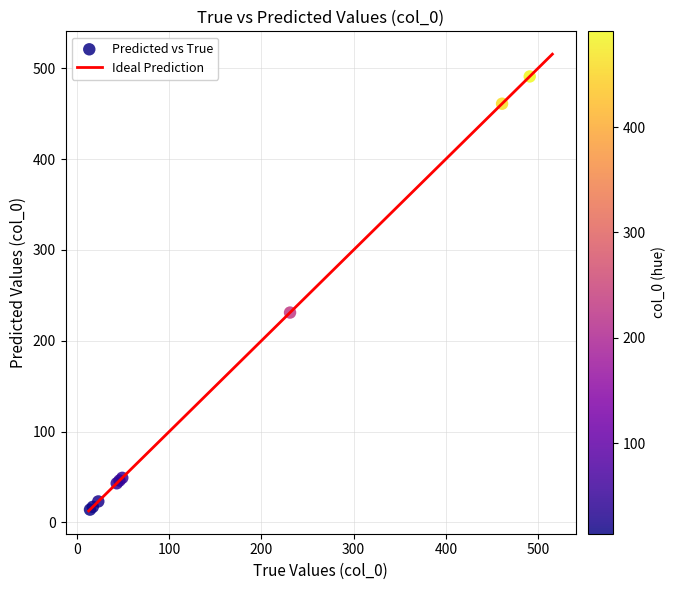

What Y value in the scatter plot is closest to 252?

231